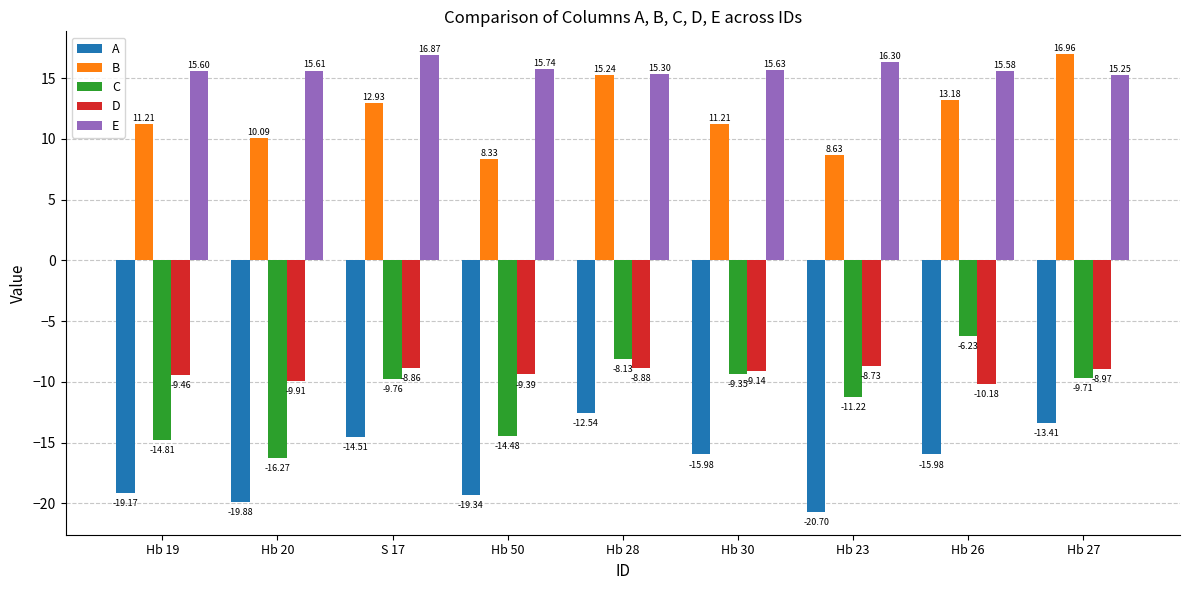

At which category is the sum across all series the highest?

Hb 28